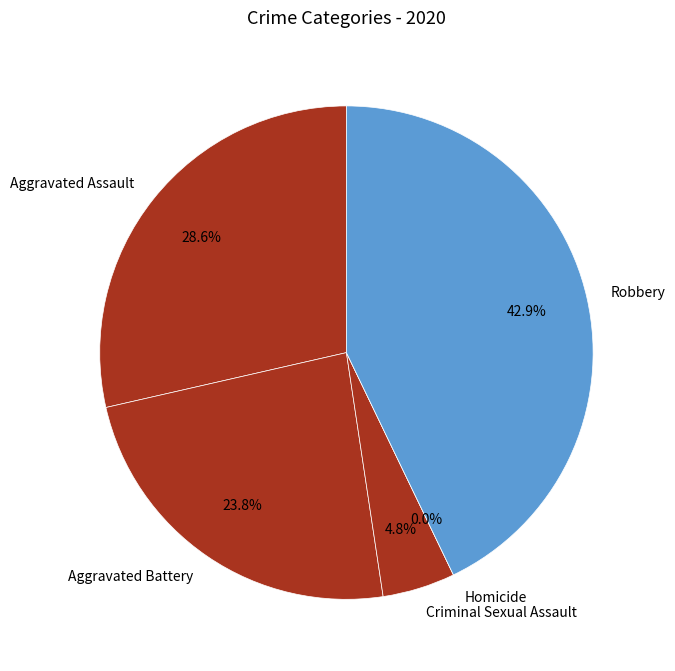

Combined, do Aggravated Battery and Criminal Sexual Assault account for over 50%?

No